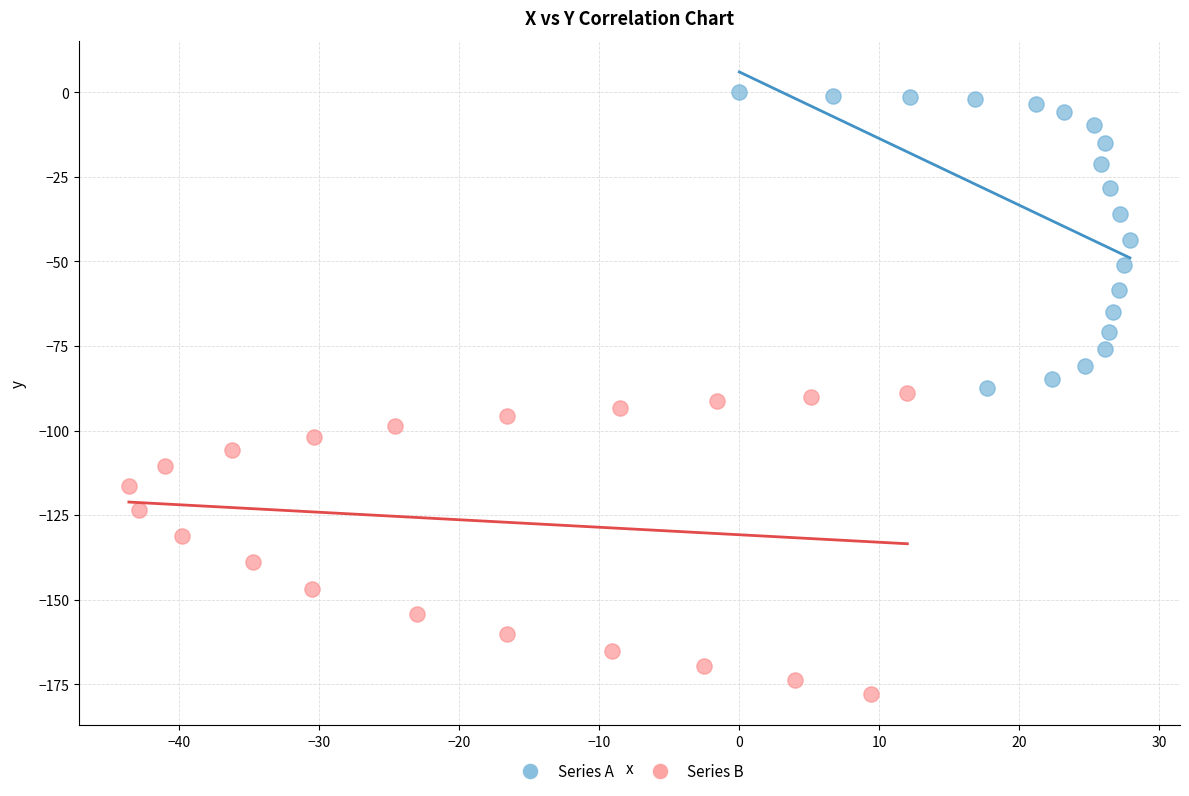

Which series reaches the minimum Y coordinate?

Series B